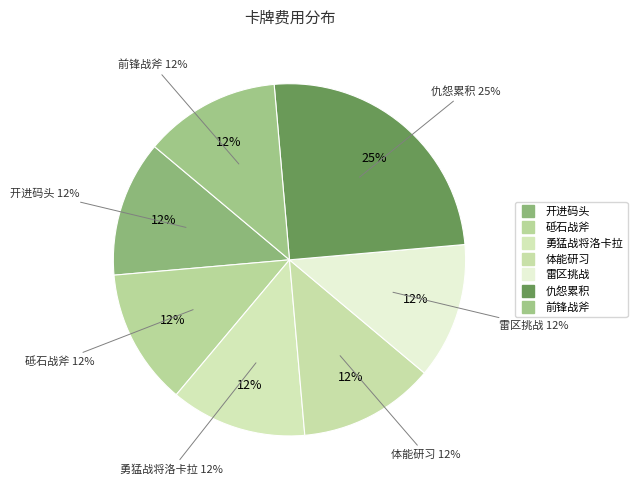

To the nearest percent, what is the combined percentage of 开进码头 and 勇猛战将洛卡拉?

25%